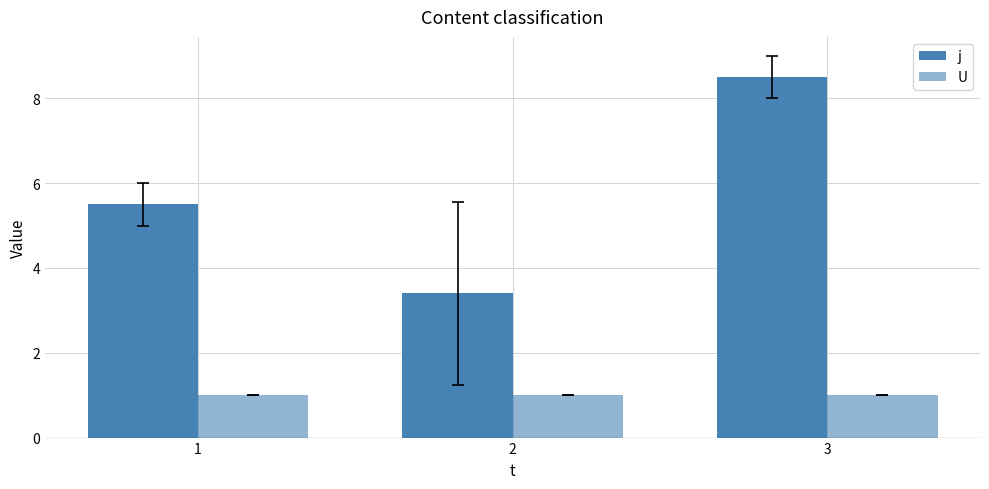

How many data points in j are above 5?

2